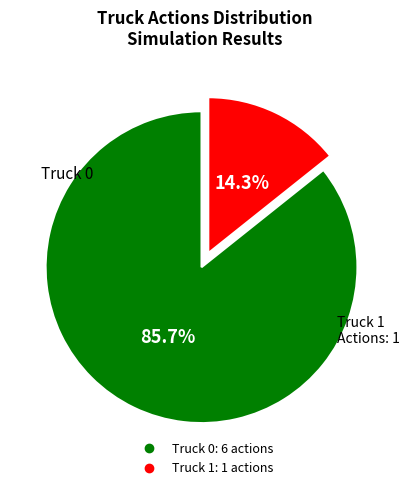

Approximately how many times larger is the value at Truck 0 compared to Truck 1?

6.0